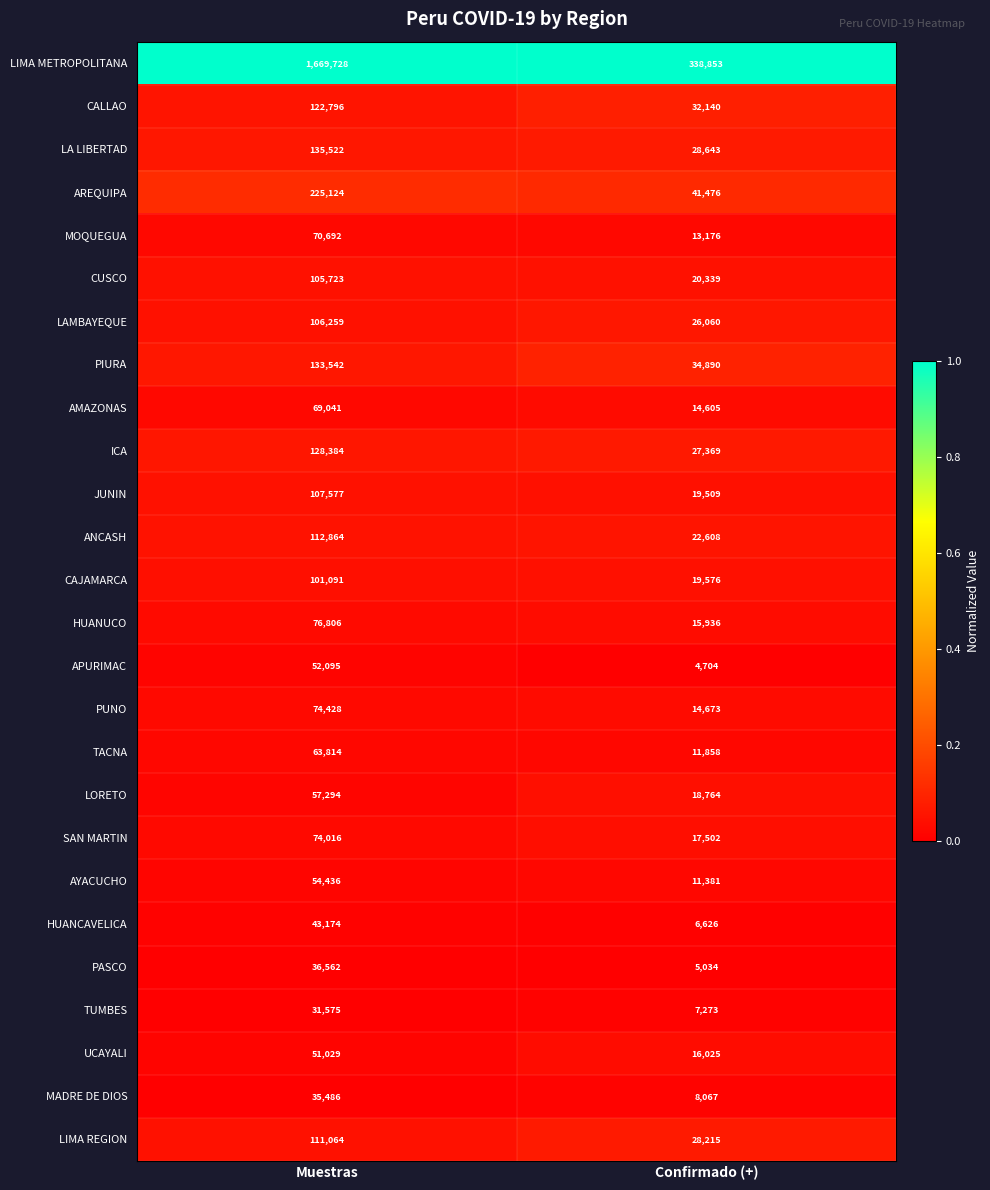

Which label corresponds to the smallest value in the chart?

Confirmado (+)